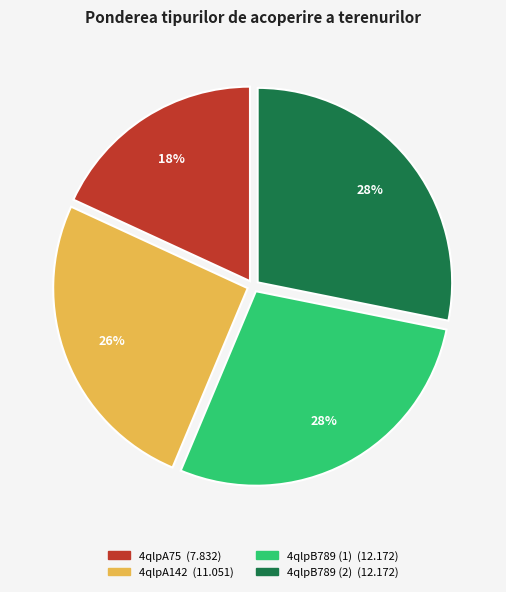

What is the ratio of the value at 4qlpB789 (1) to the value at 4qlpB789 (2)?

1.0